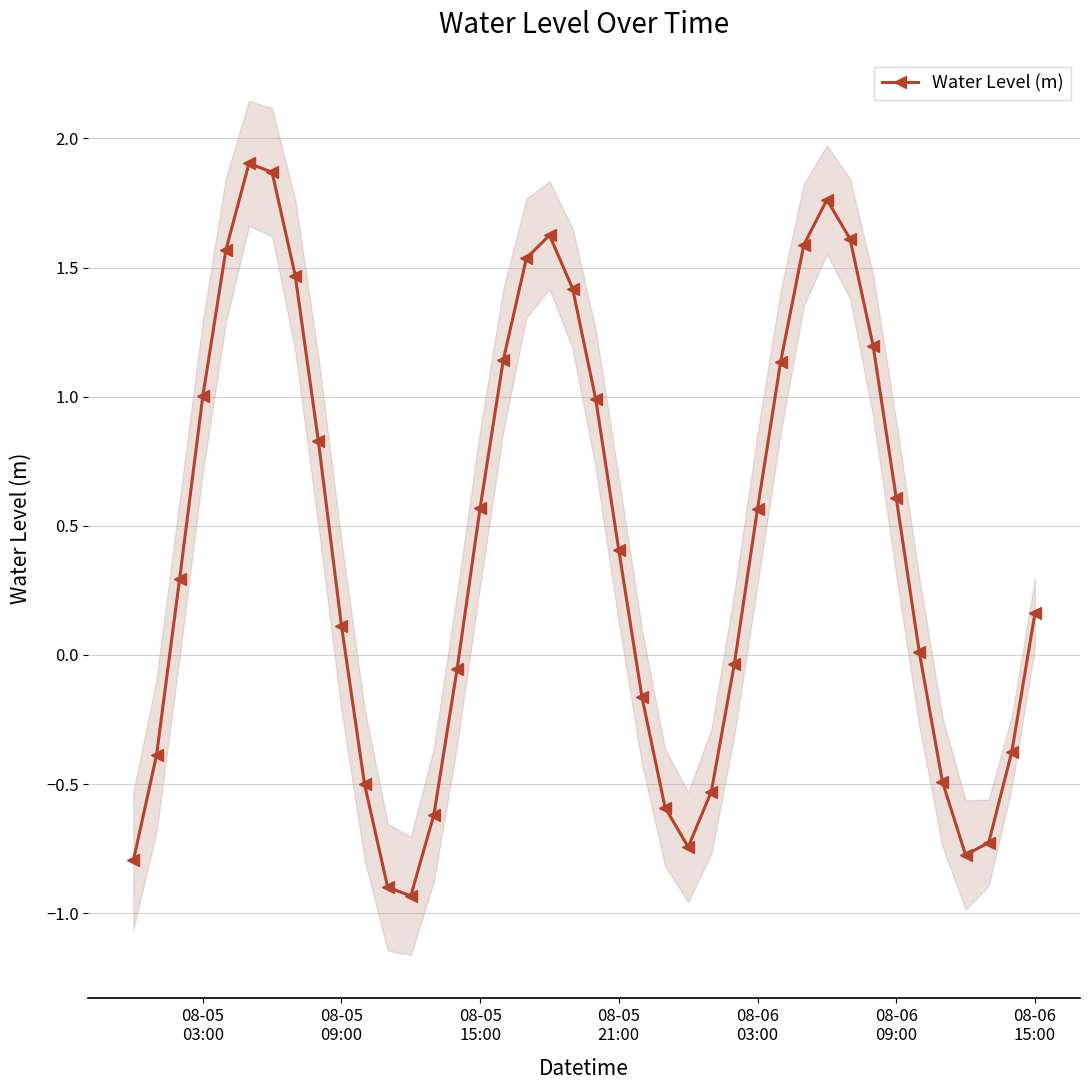

What is the highest value of the Water Level (m) series?

1.9